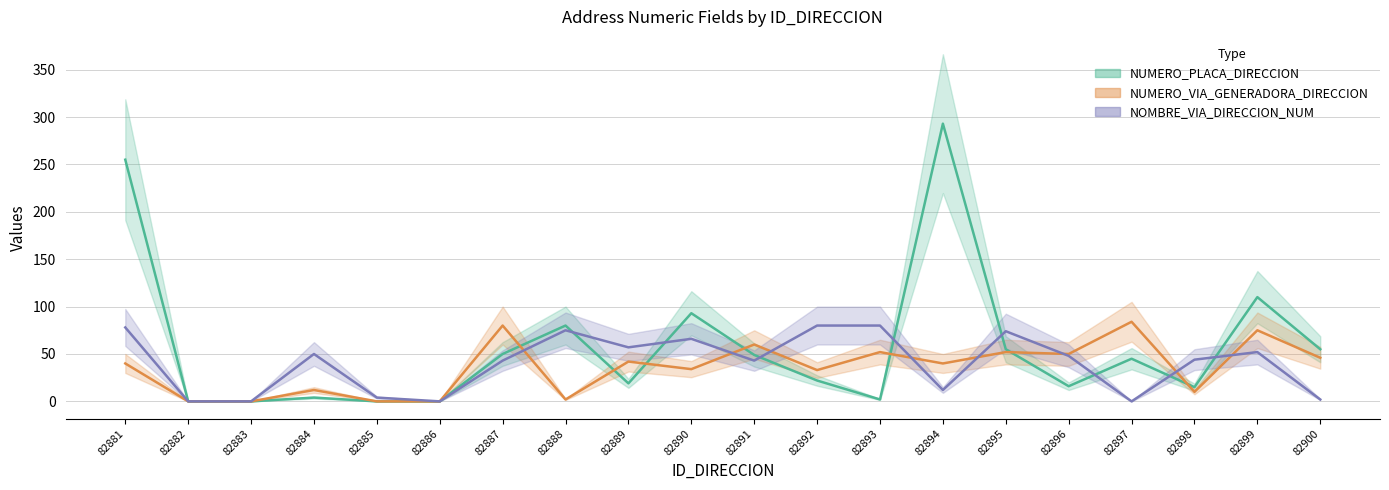

How many categories are shown in the chart?

20